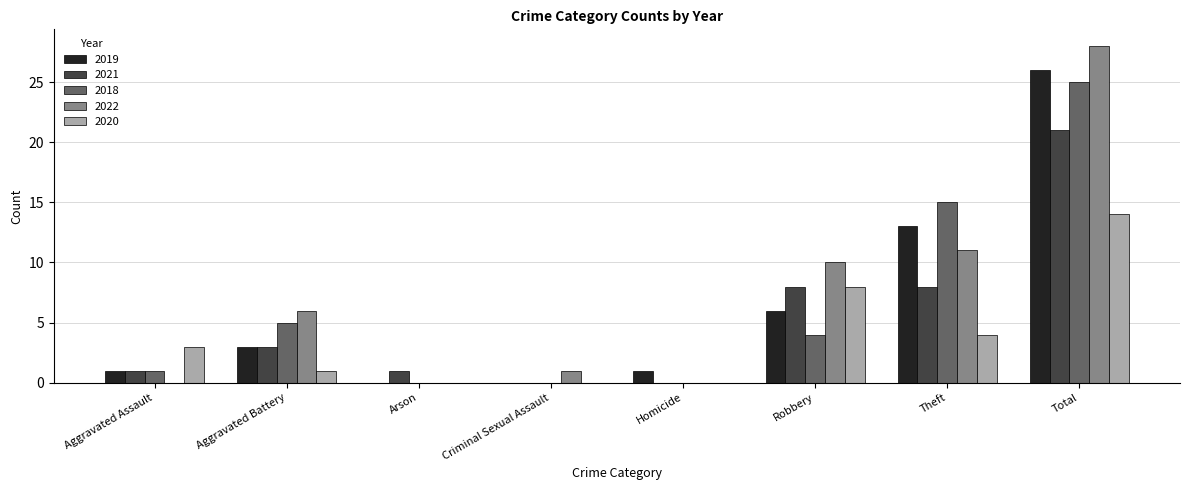

Is the value of 2020 at Criminal Sexual Assault greater than the value of 2022 at Total?

No